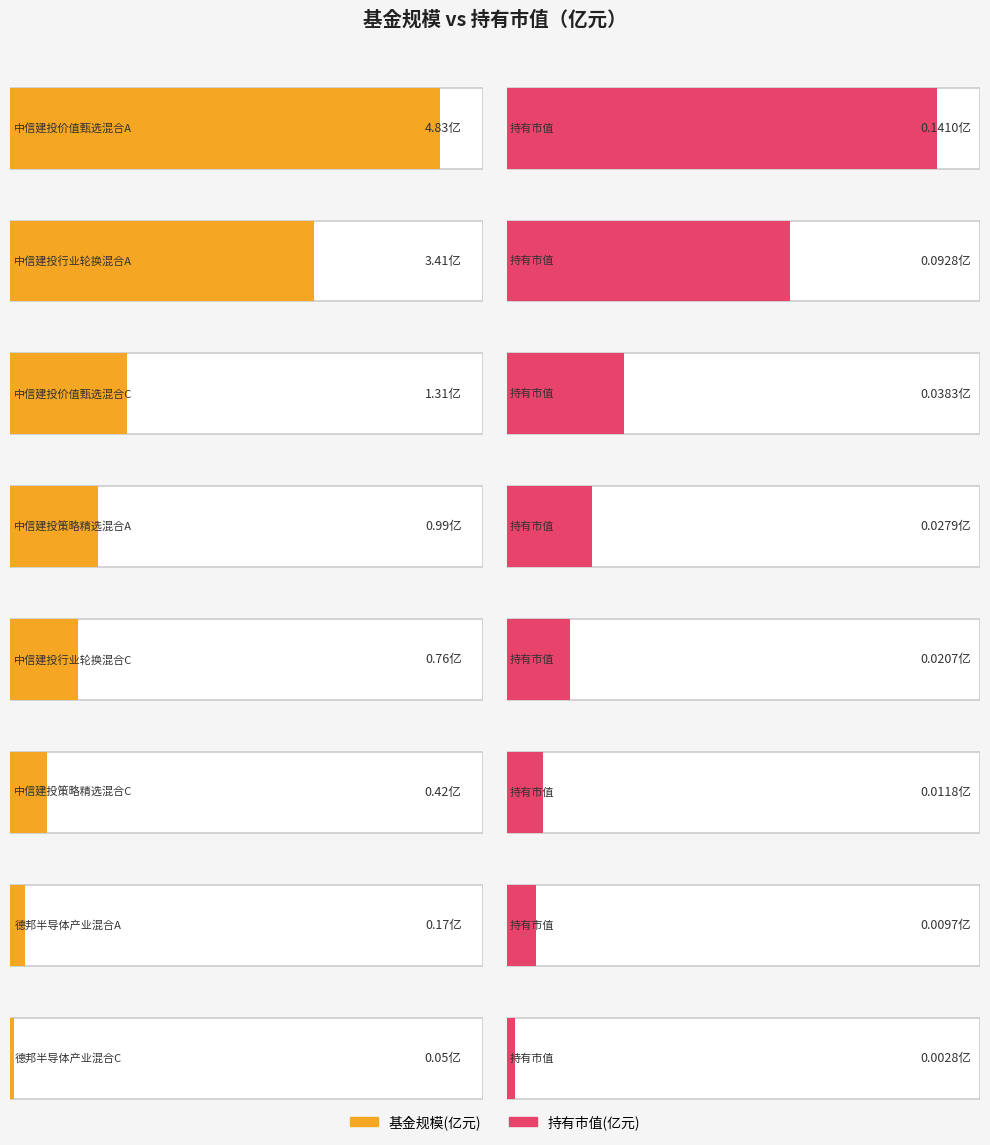

The value of 持有市值(亿元) at 中信建投价值甄选混合C is 0.1. True or false?

False